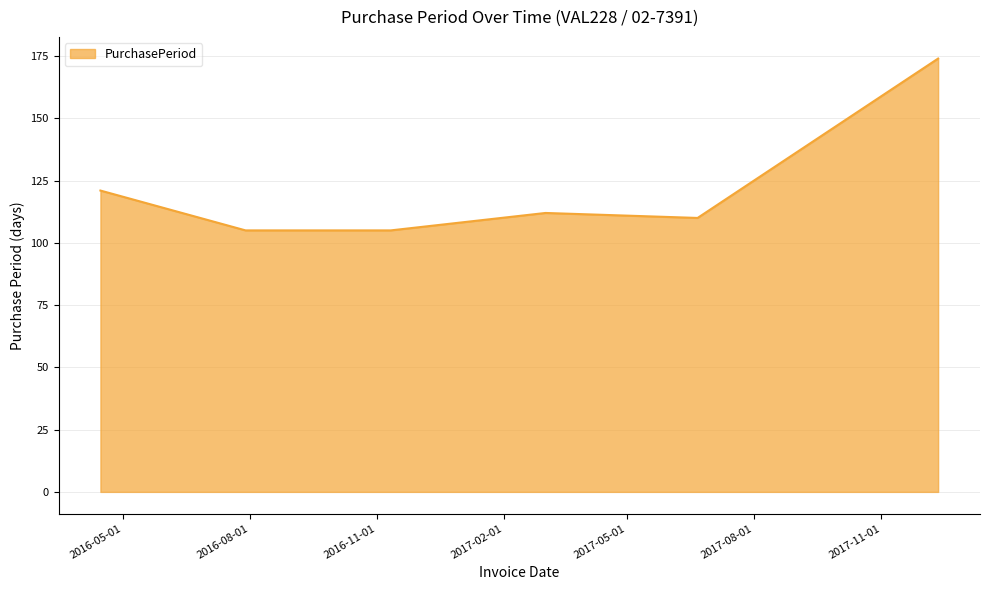

True or false: there are more than 1 points higher than both neighbors.

False